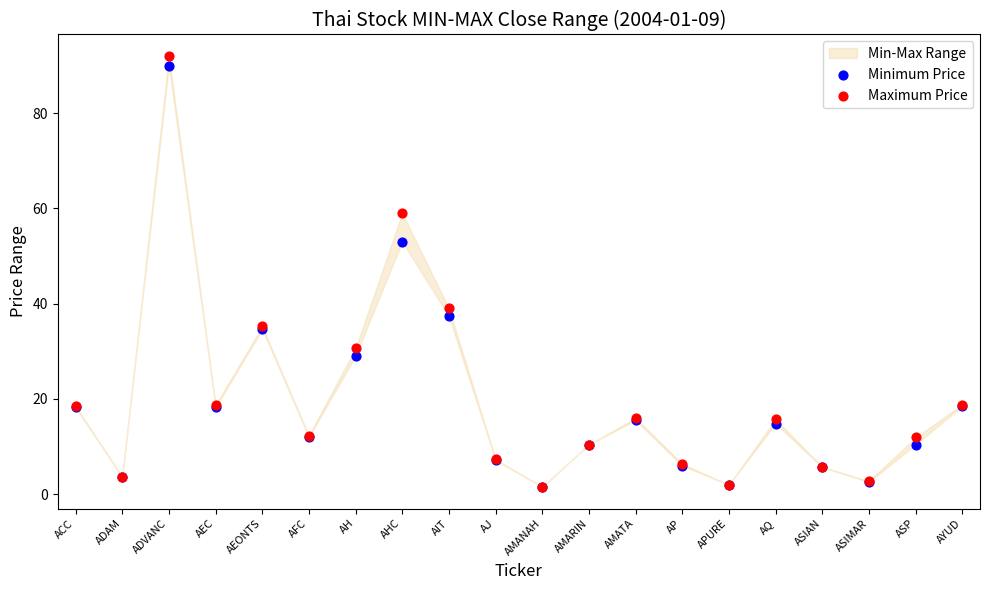

In the Minimum Price series, what Y value is closest to 45?

37.3